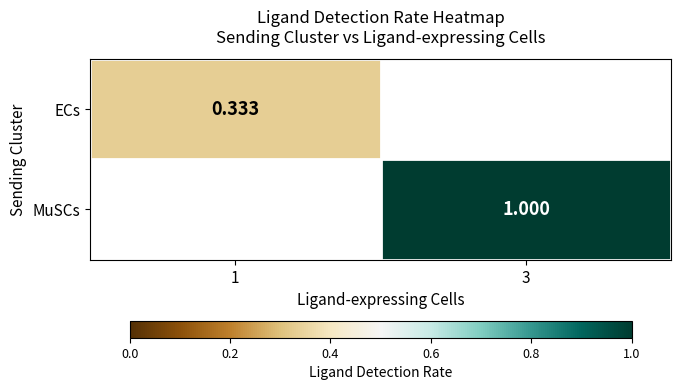

Is the value of ECs at 1 greater than the value of MuSCs at 1?

No